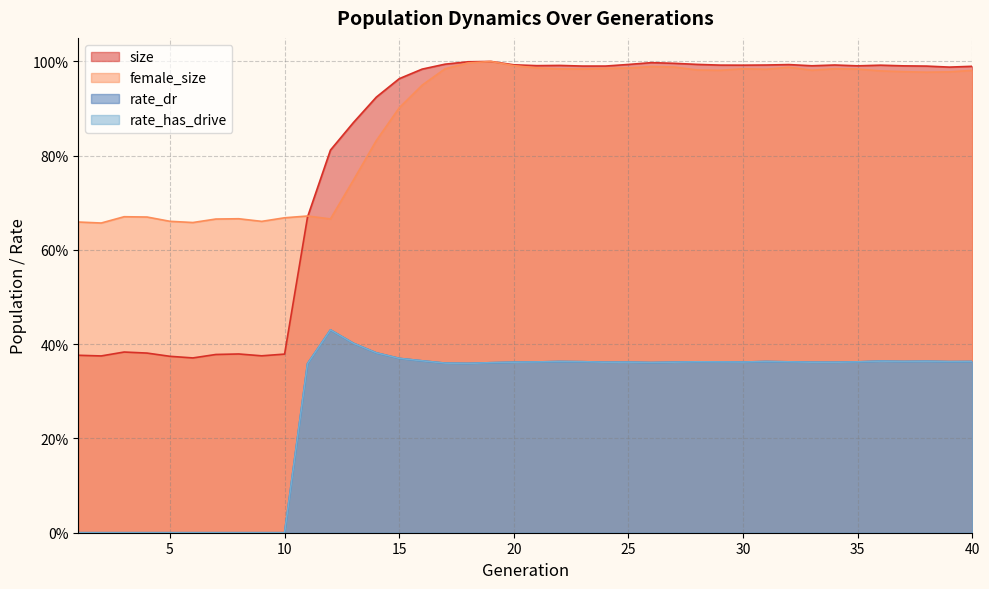

What is the value of the size point at the 14th from the left?

0.9